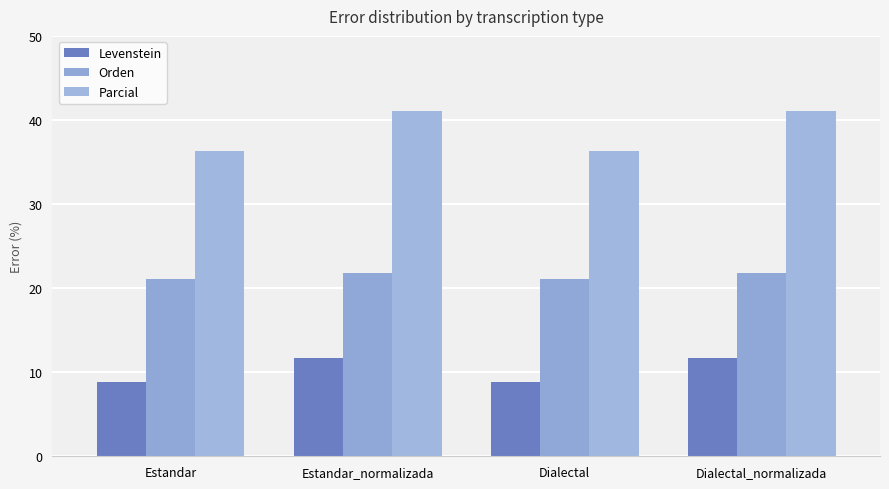

Reading left to right, extract all data points from this chart.

Levenstein: 8.8	11.7	8.8	11.7
Orden: 21.1	21.8	21.1	21.8
Parcial: 36.4	41.0	36.4	41.0